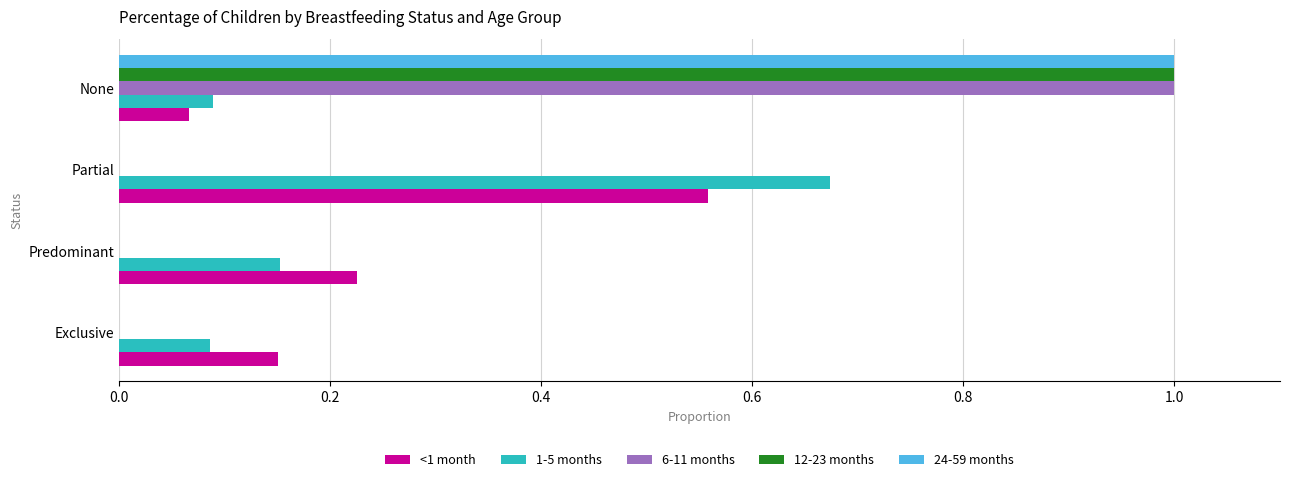

Is it true that 12-23 months equals -0.5 at Partial?

False